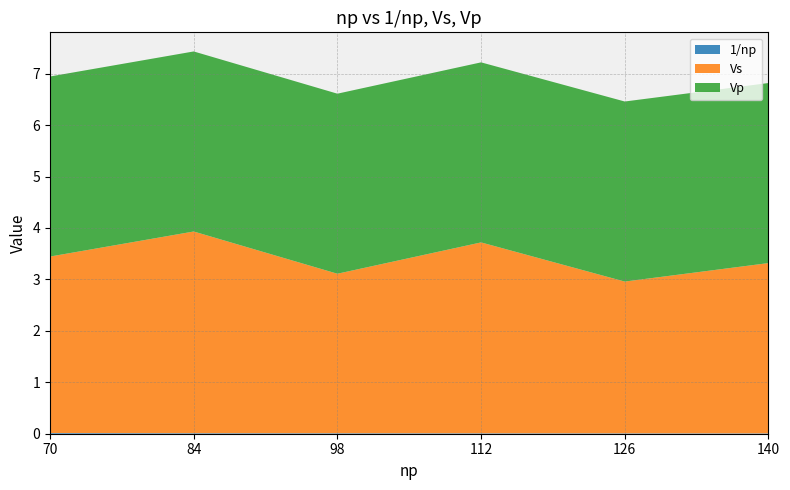

Reading left to right, list all the values displayed in this chart.

1/np: 70=0.0	84=0.0	98=0.0	112=0.0	126=0.0	140=0.0
Vs: 70=3.4	84=3.9	98=3.1	112=3.7	126=3.0	140=3.3
Vp: 70=3.5	84=3.5	98=3.5	112=3.5	126=3.5	140=3.5